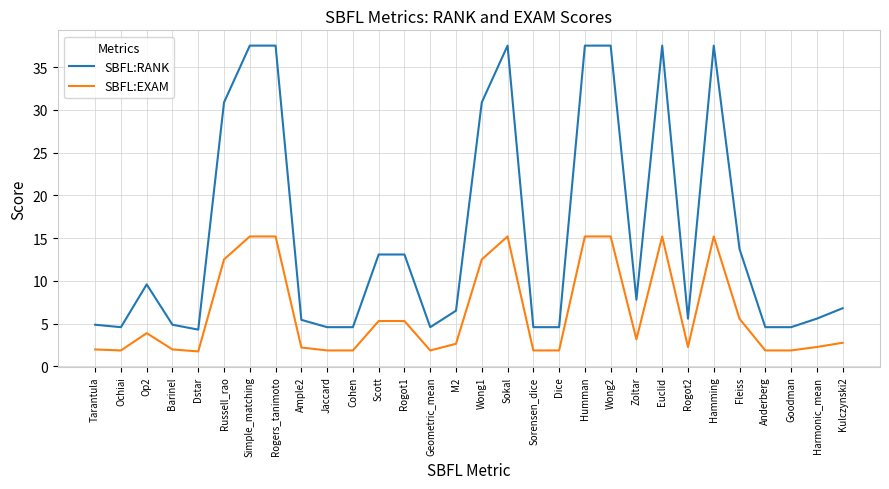

True or false: SBFL:EXAM and SBFL:RANK intersect in this chart.

False